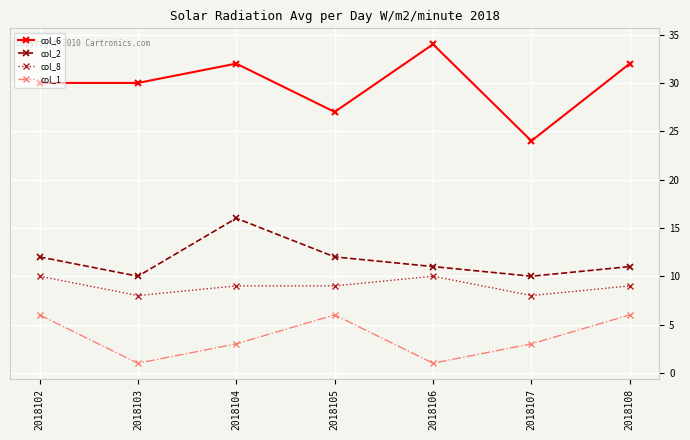

At 2018104, list the series in order from smallest to largest.

col_1, col_8, col_2, col_6